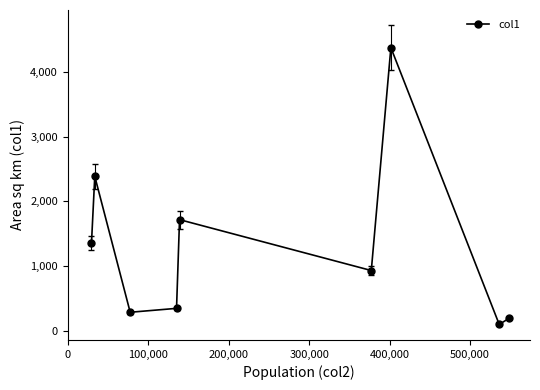

What is the value of the 7th point from the left?

4374.0